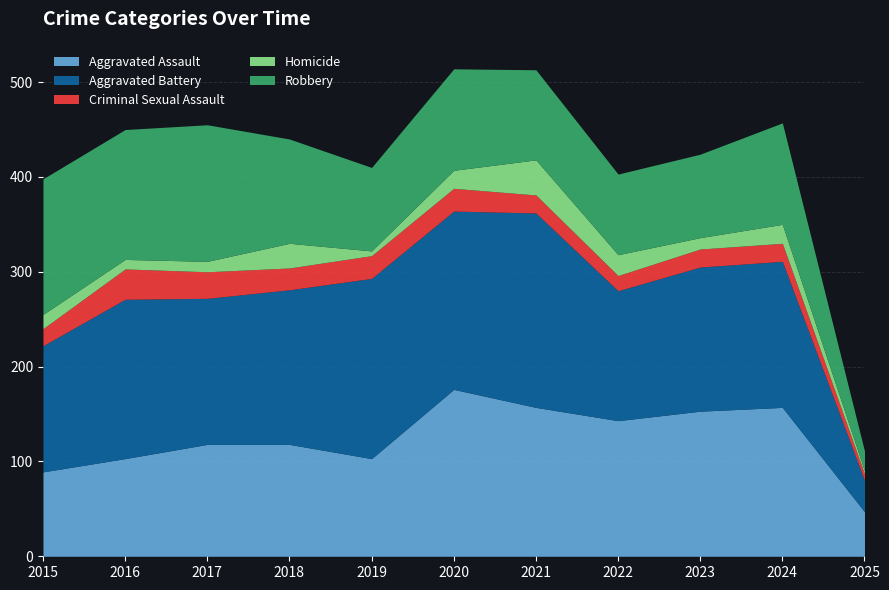

At how many categories does at least one series exceed 94?

10